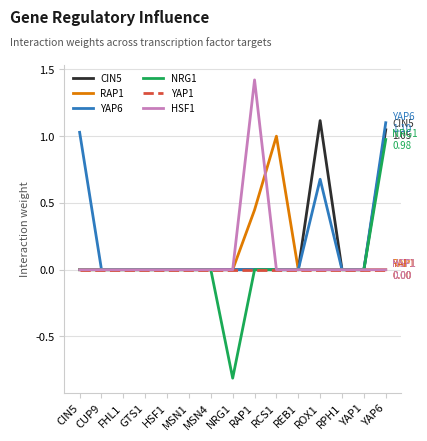

Which series has the widest spread of values?

NRG1